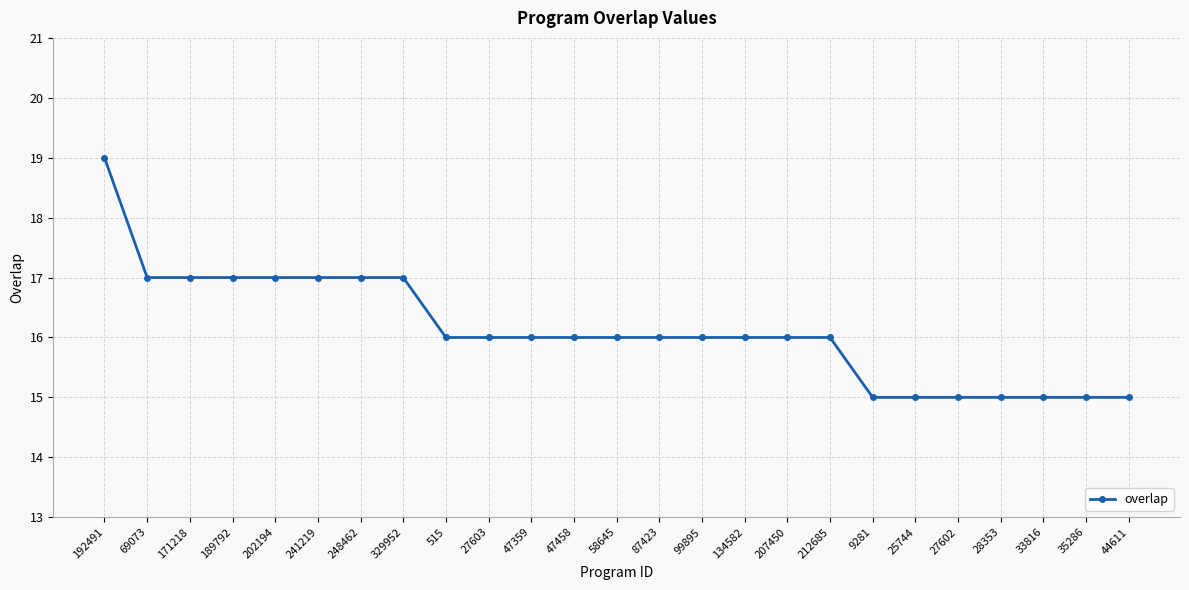

How many lines are shown in the chart?

1